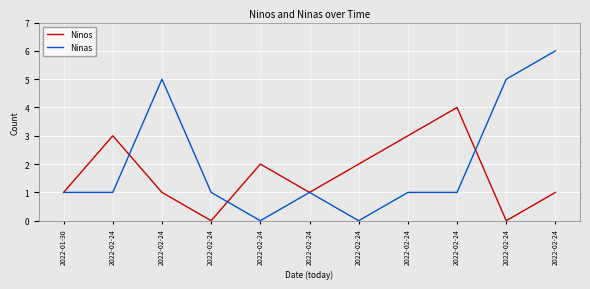

How many series are shown in this chart?

2